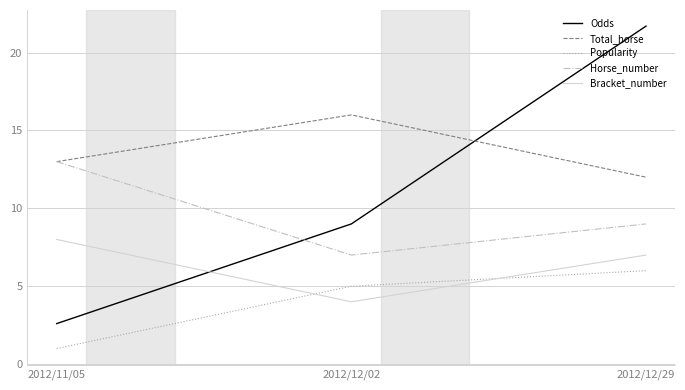

Rank the series at 2012/12/29 from lowest to highest value.

Popularity, Bracket_number, Horse_number, Total_horse, Odds